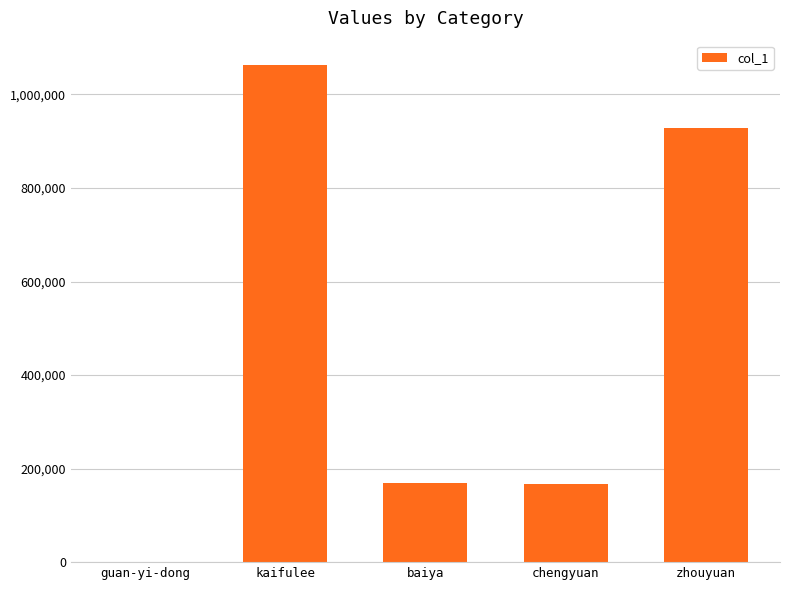

What is the ratio of the value at chengyuan to the value at baiya?

1.0